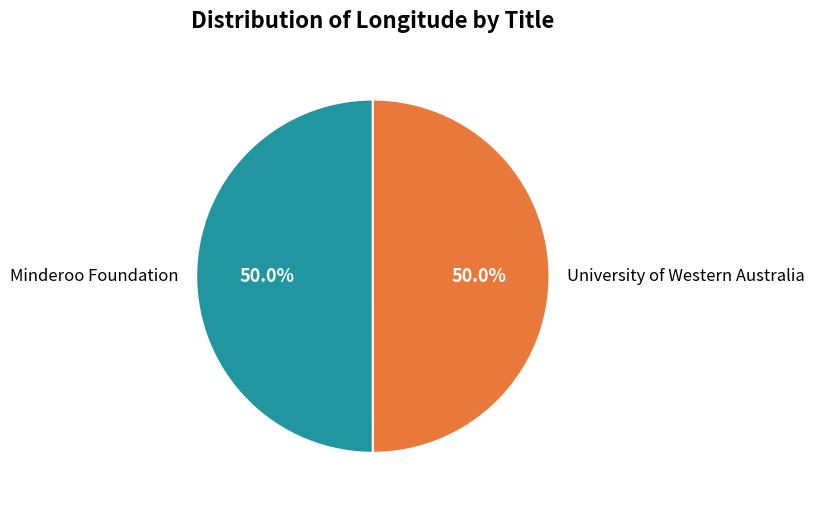

How many segments does this pie chart have?

2